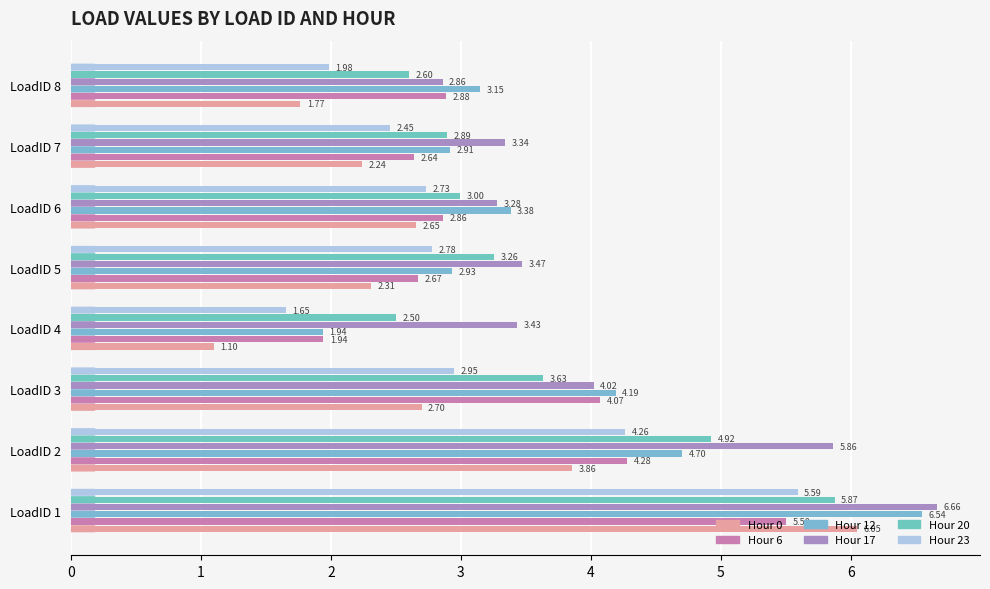

Which series has the largest total across all categories?

Hour 17